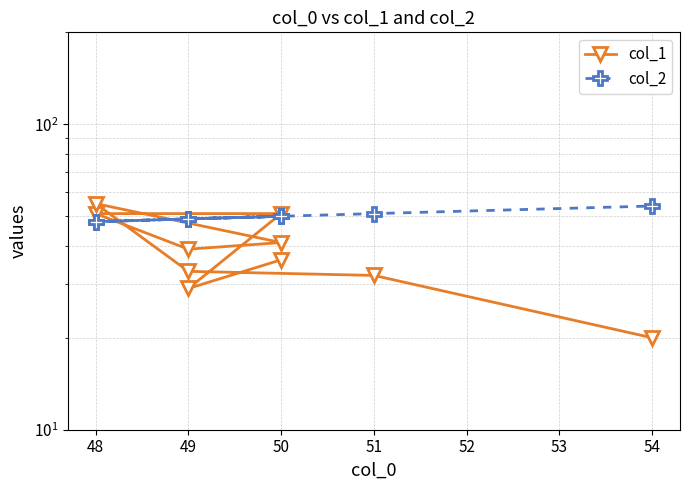

What is the sum of all col_1 values?

387